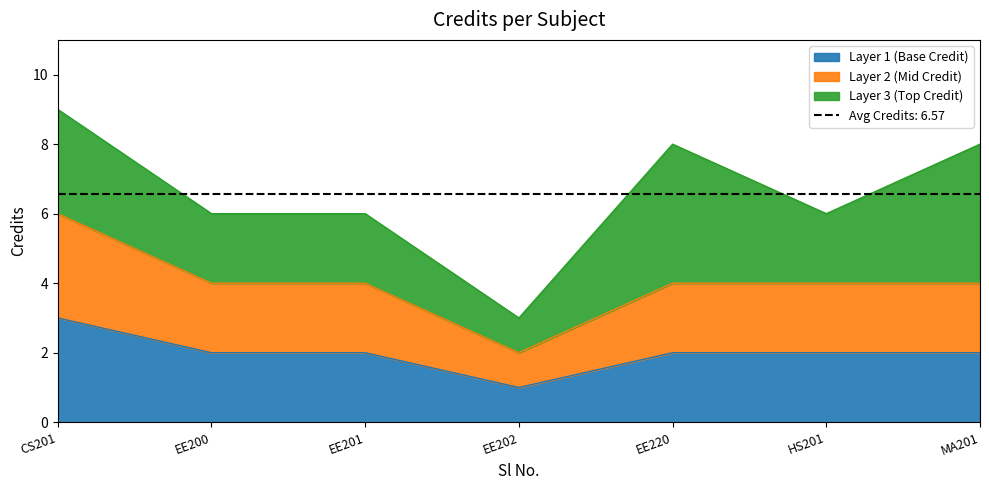

How many values are between 6 and 8?

5